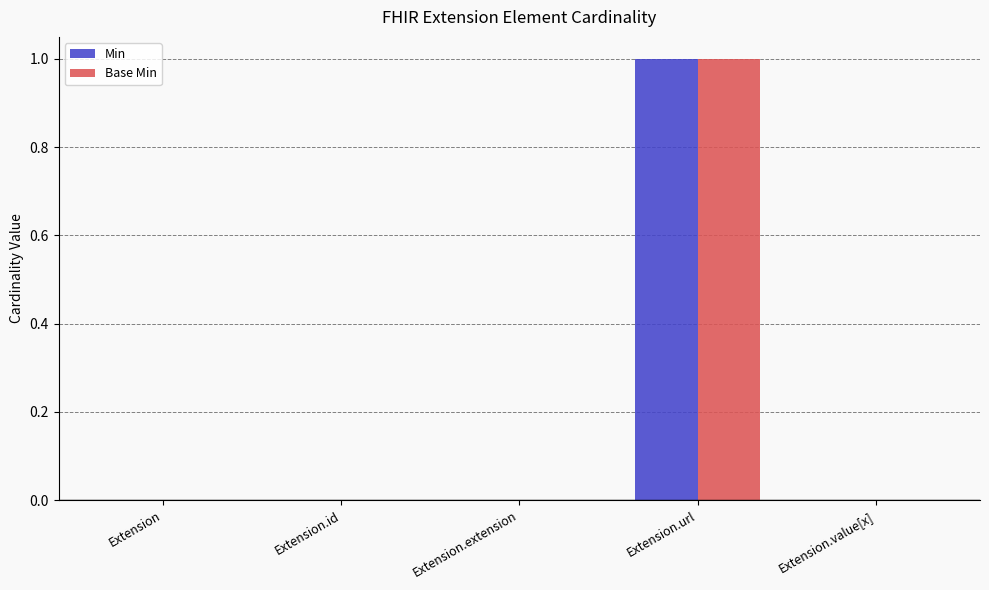

Are the bars grouped side by side (vs. stacked)?

Yes